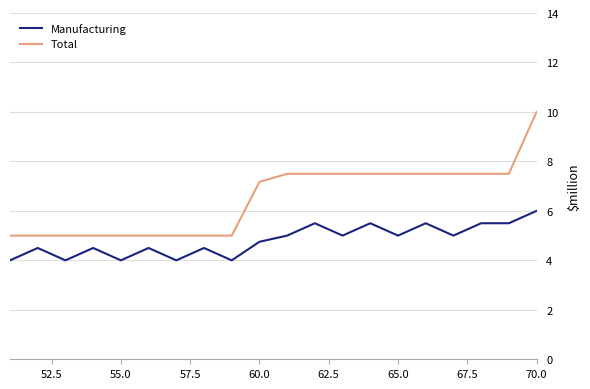

True or false: Manufacturing and Total cross at least once.

False